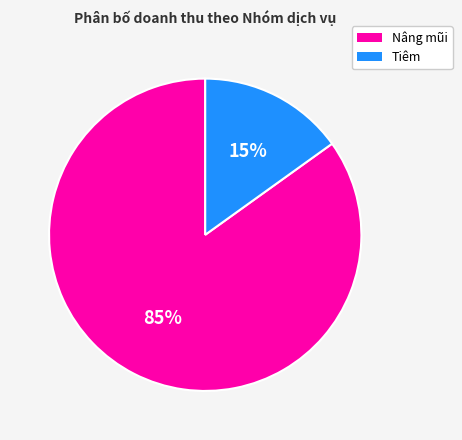

How many segments does this pie chart have?

2